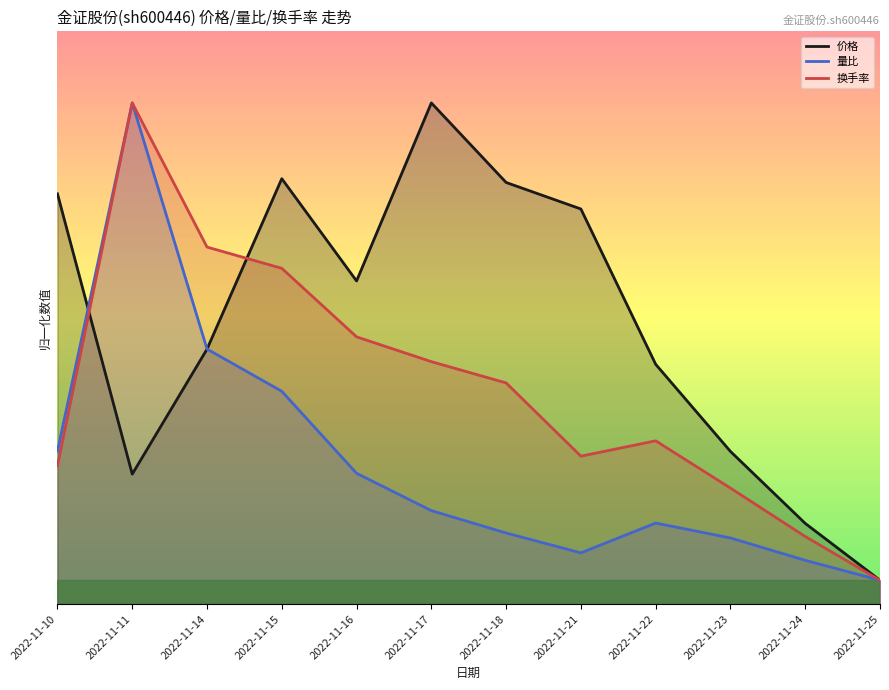

Where does the 量比 series first go above 1?

2022-11-10